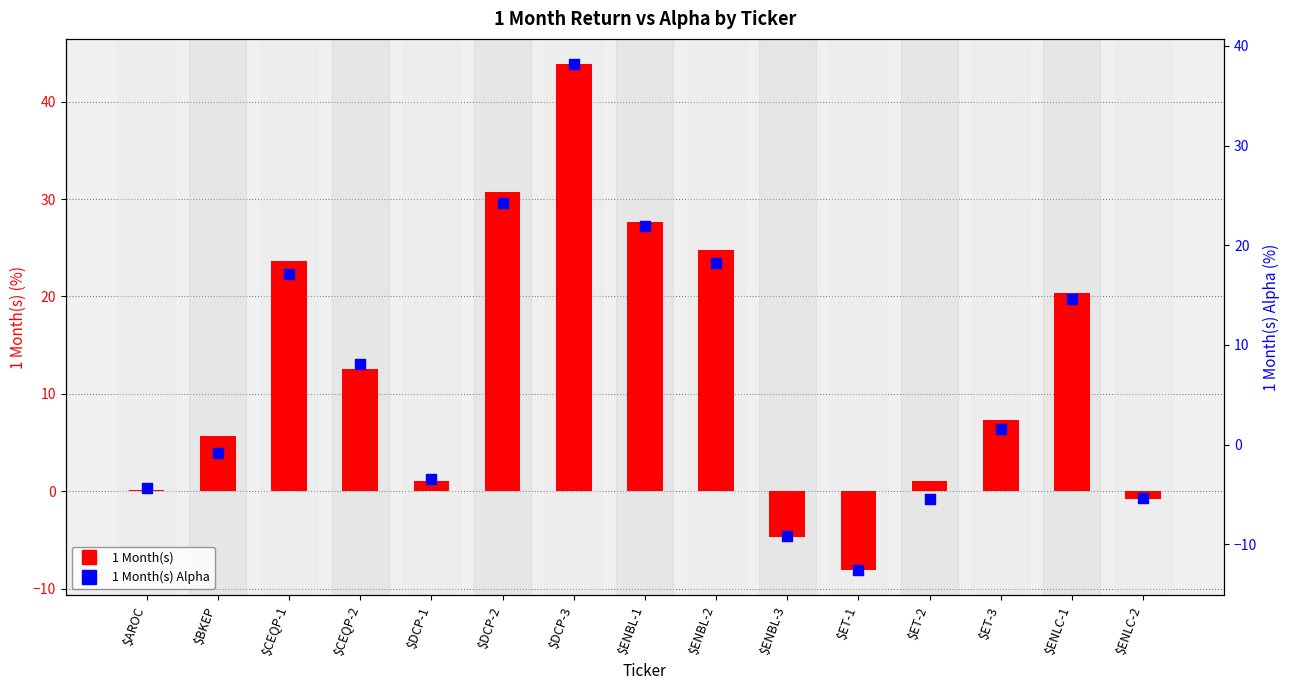

Which series has the largest Y range (max minus min)?

1 Month(s)